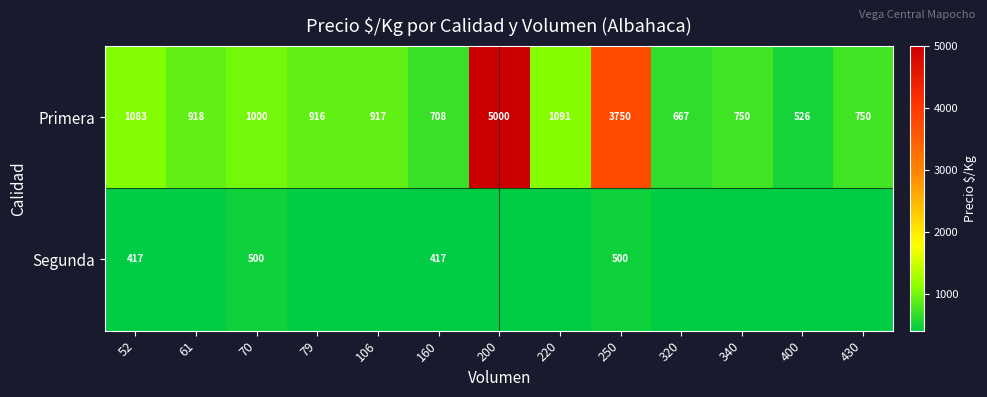

What is the total value across all series at 79?

916